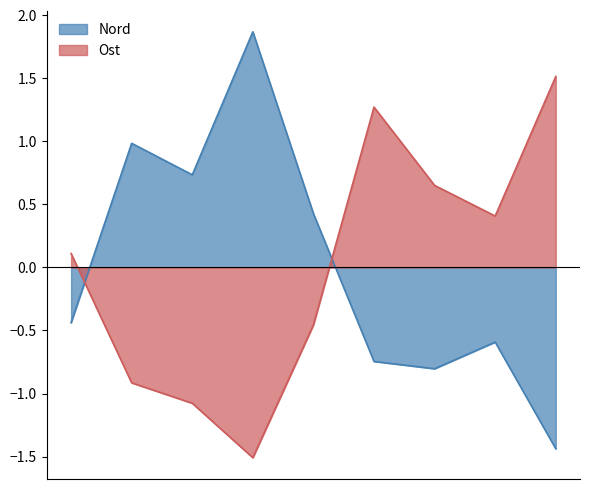

In Ost, how many points are higher than both neighbors (excluding endpoints)?

1